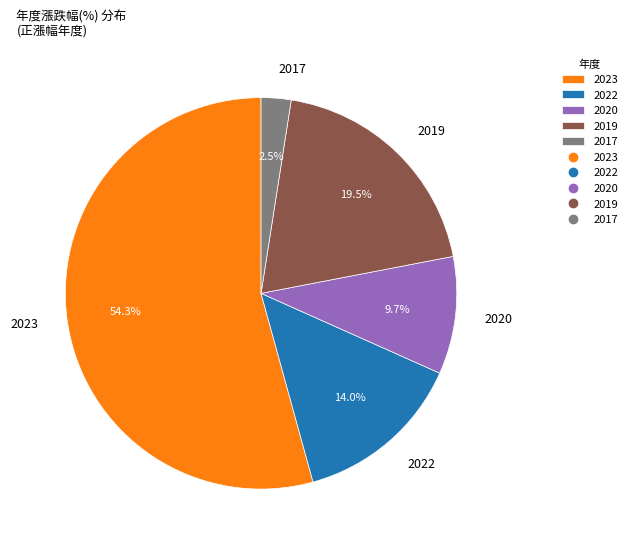

Which has a higher value, 2022 or 2017?

2022